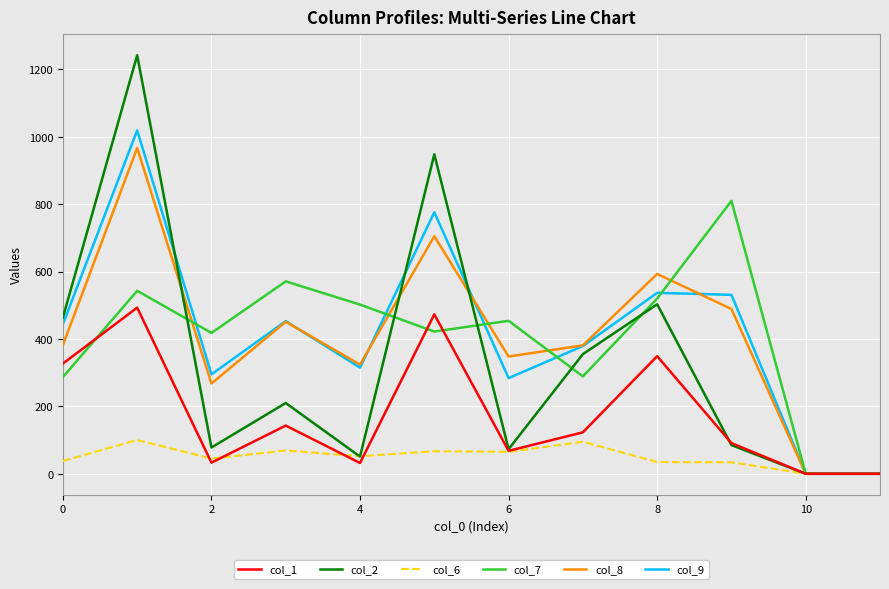

What is the highest value of the col_7 series?

810